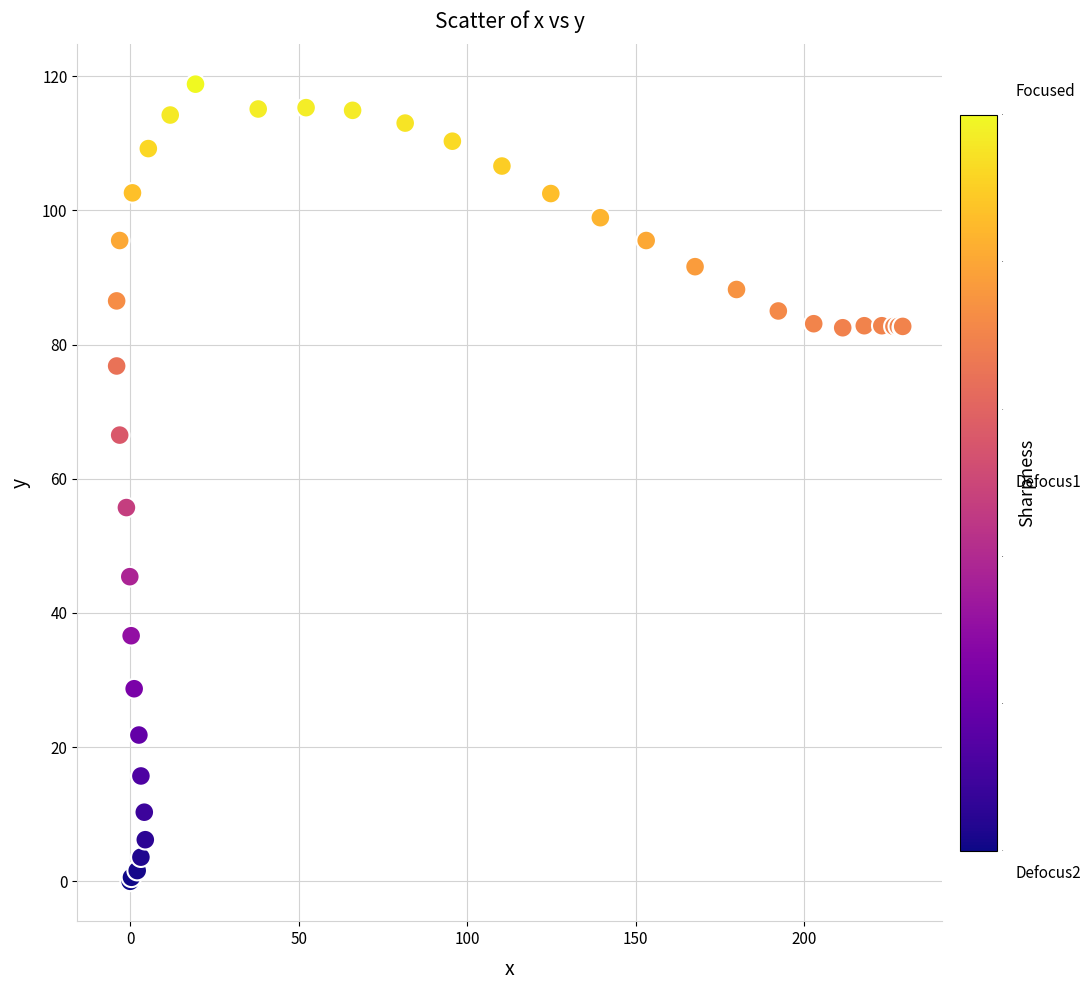

What Y value in the scatter plot is closest to 59?

55.7